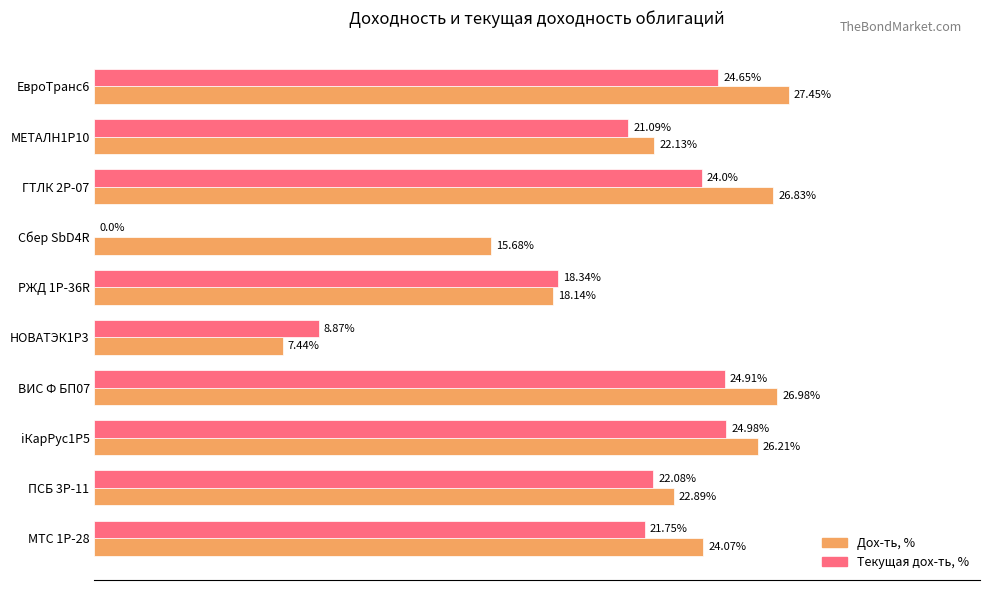

Which series has the largest range (max minus min)?

Текущая дох-ть, %